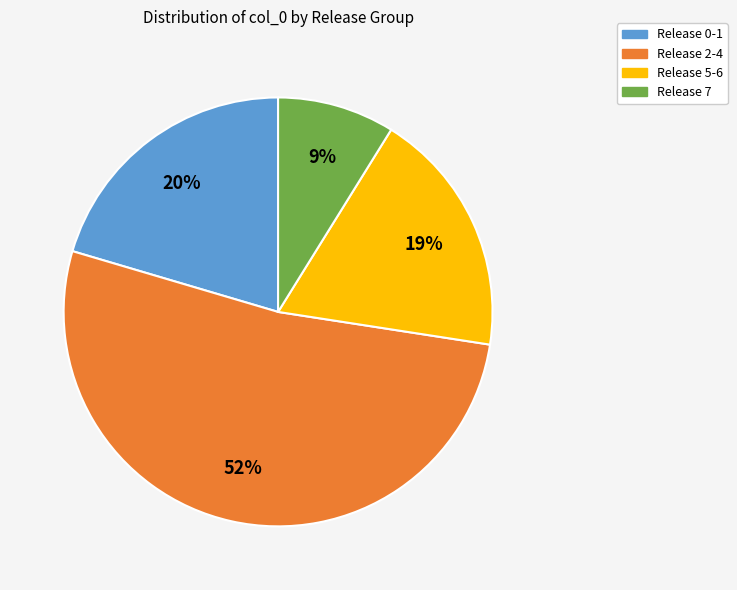

Combined, do Release 0-1 and Release 5-6 account for over 50%?

No